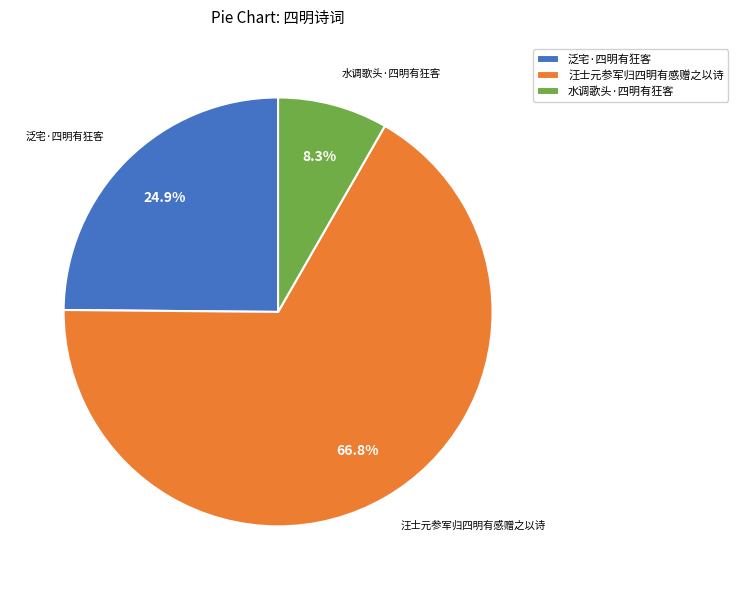

How much of the chart is everything except 汪士元参军归四明有感赠之以诗?

33.2%